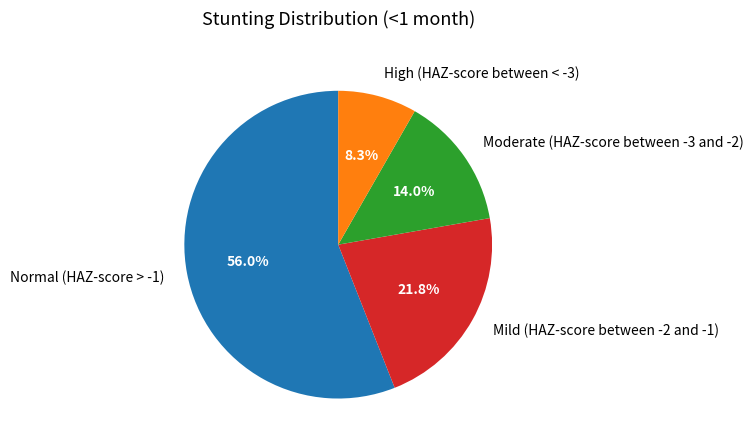

Between Normal (HAZ-score > -1) and Mild (HAZ-score between -2 and -1), which is larger?

Normal (HAZ-score > -1)